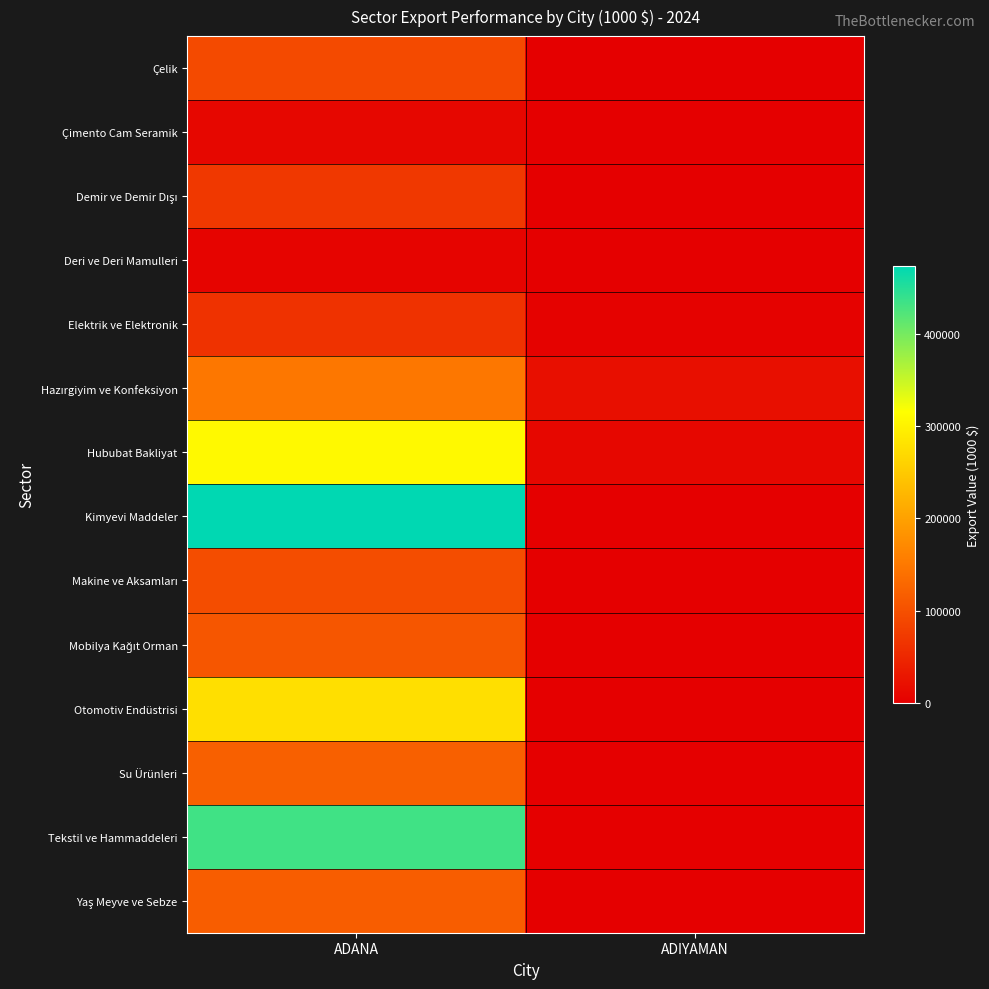

Which series has the largest total across all categories?

Kimyevi Maddeler